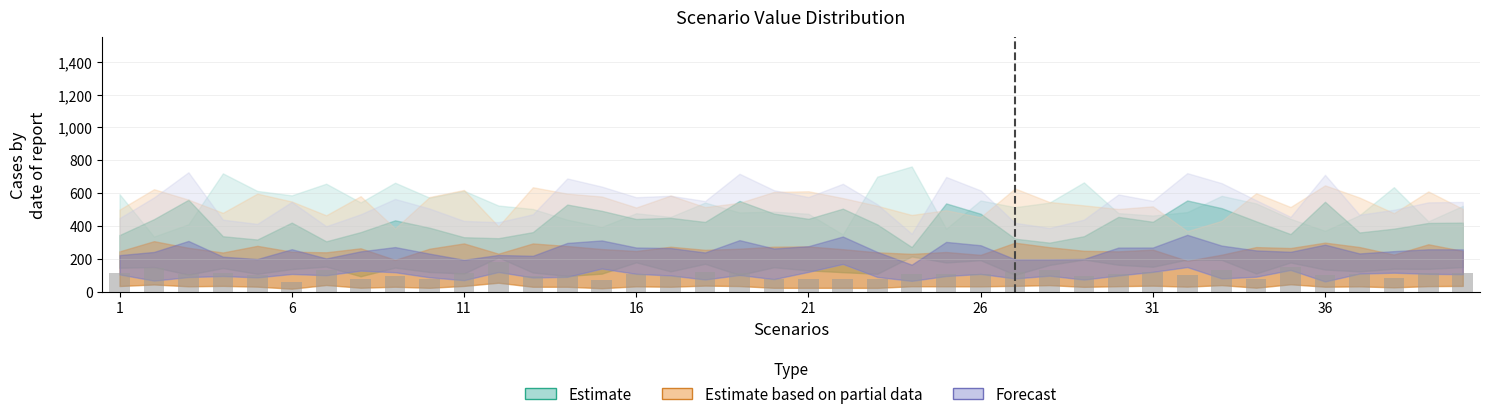

What is the sum of all values?

4169.0